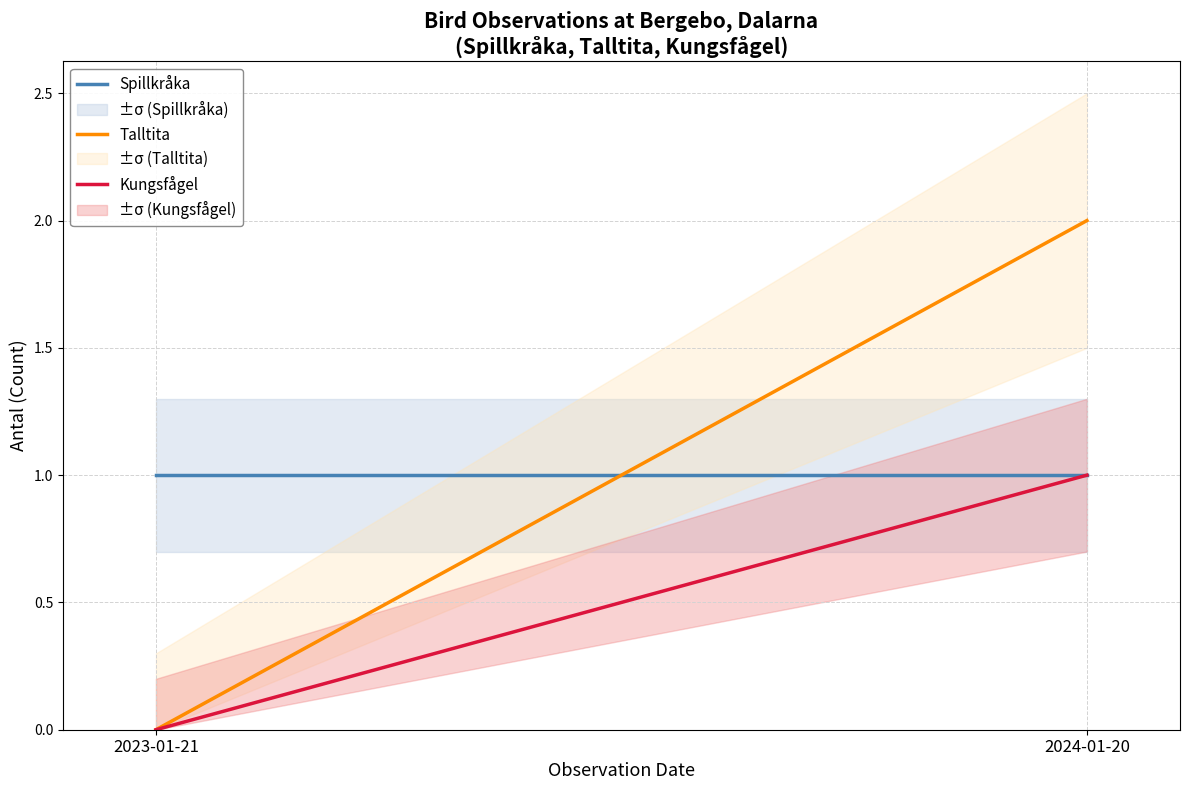

Rank the series at 2024-01-20 from highest to lowest value.

Talltita, Spillkråka, Kungsfågel